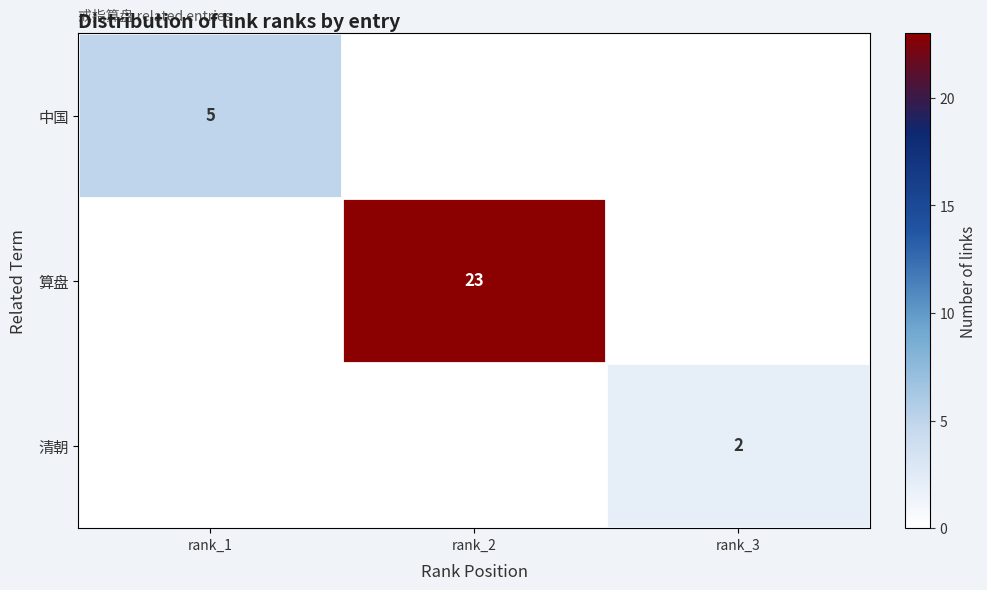

The value of 清朝 at rank_3 is 2. True or false?

True